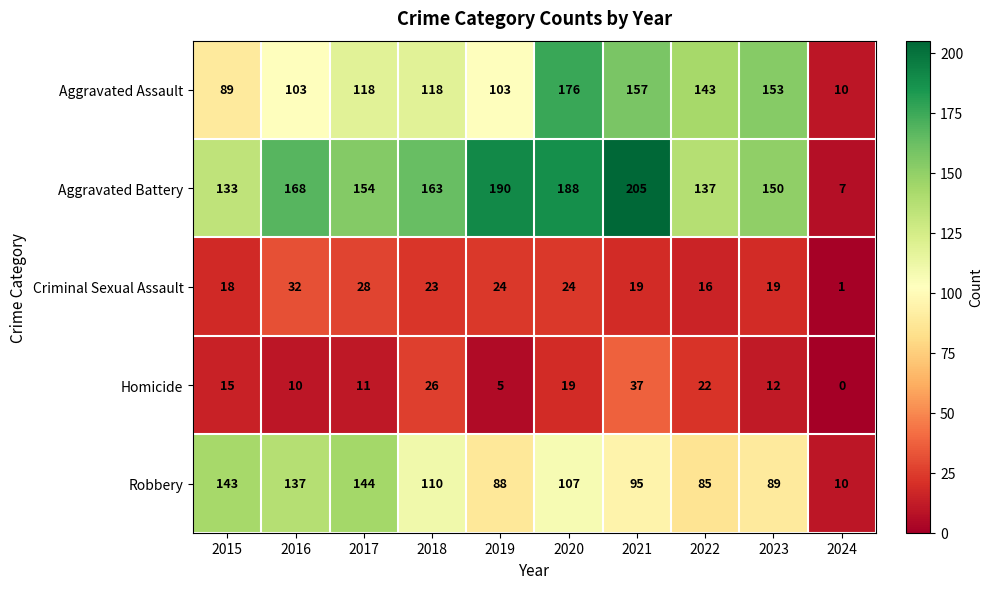

At how many categories does at least one series exceed 141?

9